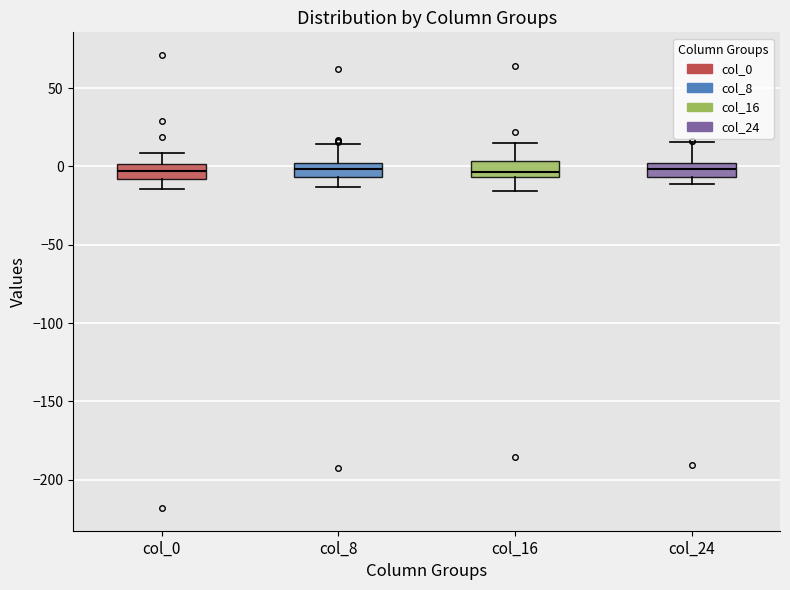

Reading left to right, transcribe this box plot: for each box, give where its median line is, the range the box spans, and where its two whiskers end, as read against the y-axis. The values are not printed on the chart, so give them approximately, as read against the axis.

col_0: median -5, box -10 to 0, whiskers -15 to 10
col_8: median 0 (inside the box), box -5 to 0, whiskers -15 to 15
col_16: median -5 (just above the box's lower edge), box -5 to 5, whiskers -15 to 15
col_24: median 0 (inside the box), box -5 to 0, whiskers -10 to 15